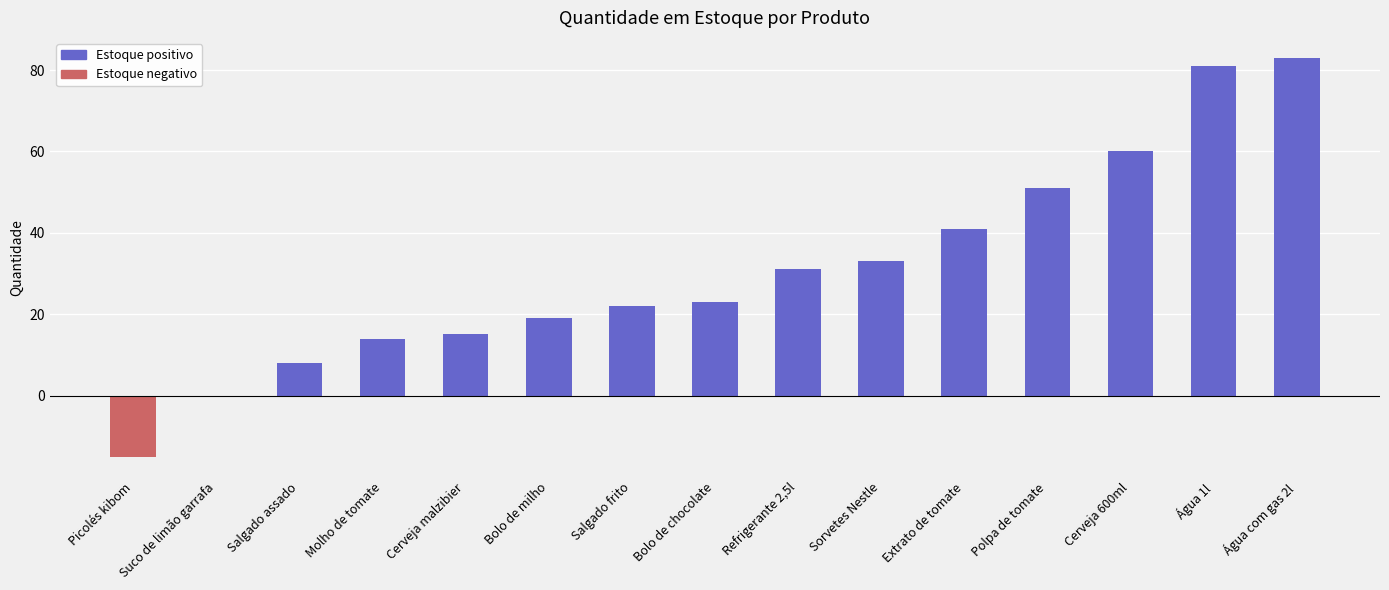

What is the approximate value at Salgado assado, to the nearest 10?

10